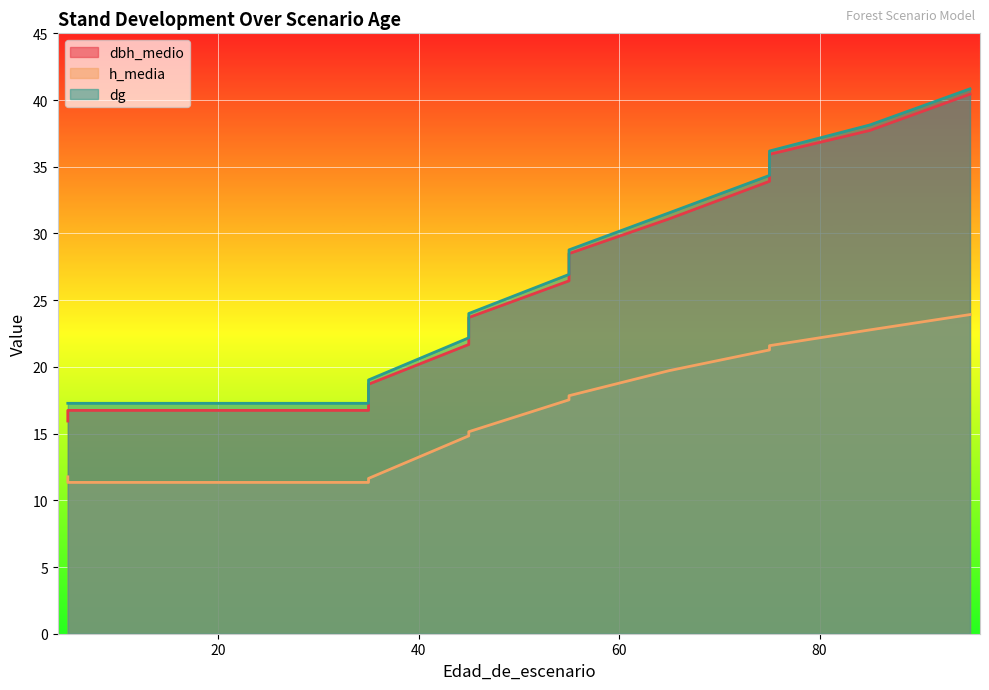

True or false: h_media has more than 0 points higher than both neighbors.

False